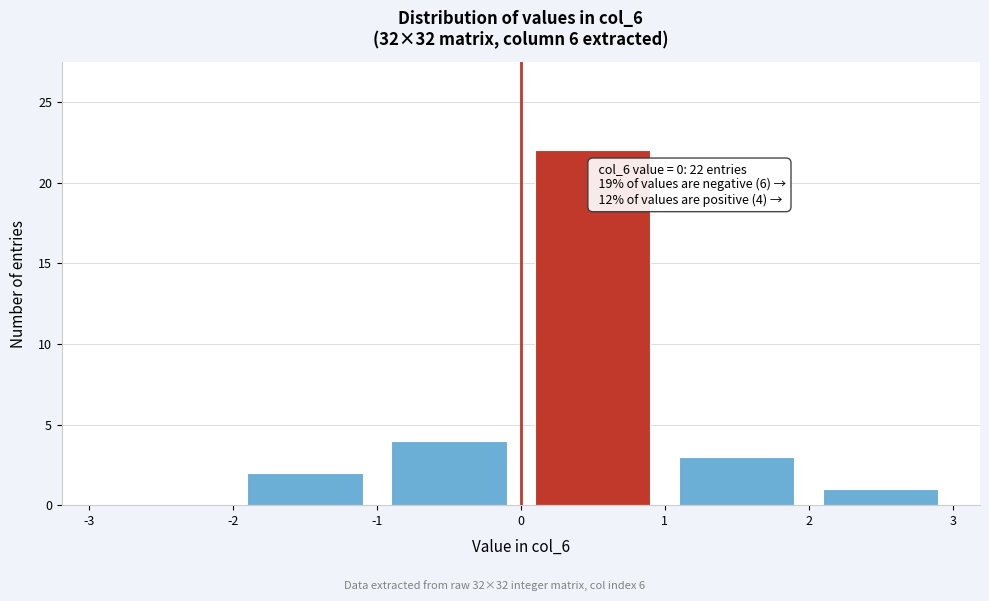

Which range on the x-axis has the tallest bar?

0 to 1